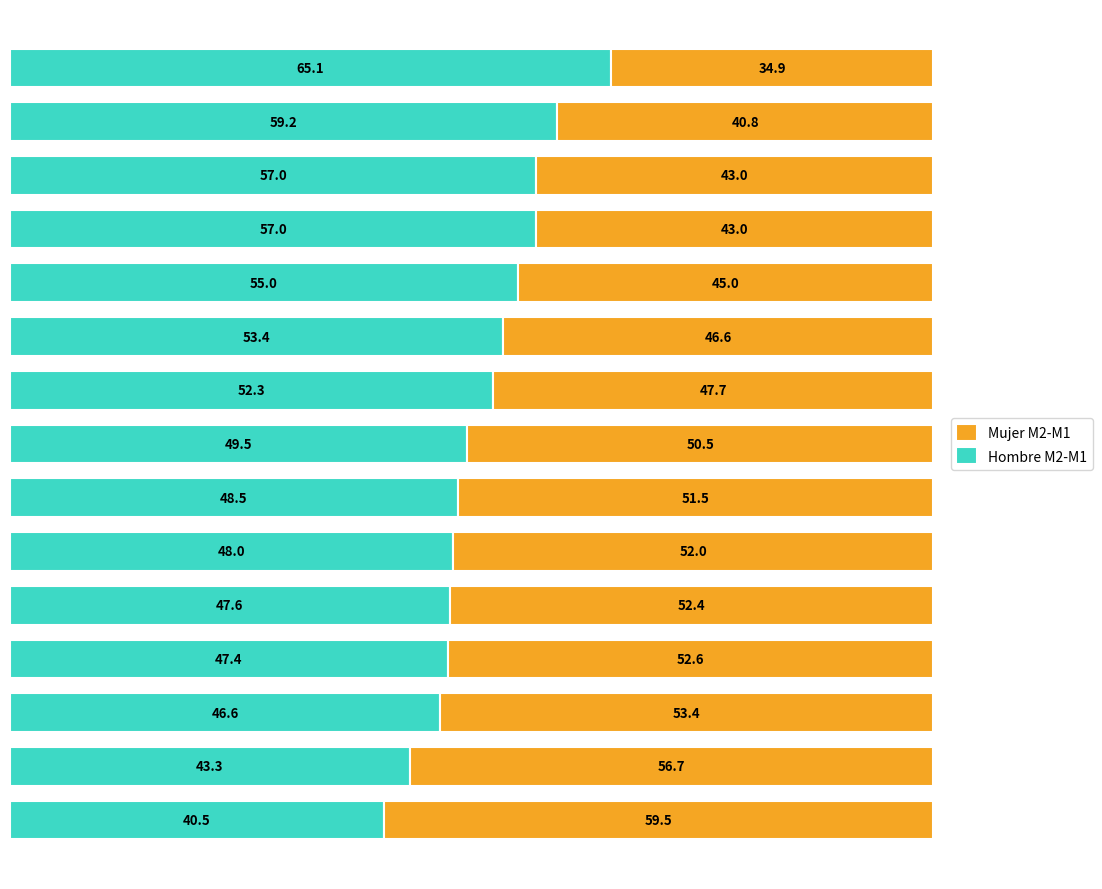

How many series are shown in this chart?

2